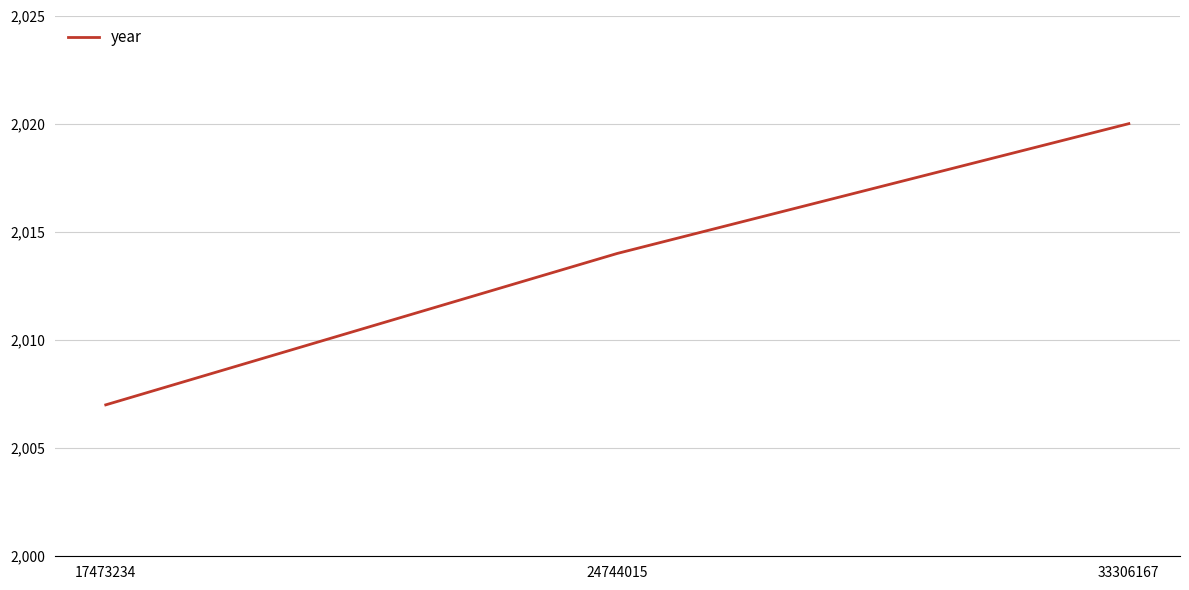

What is the approximate value at 17473234?

2007